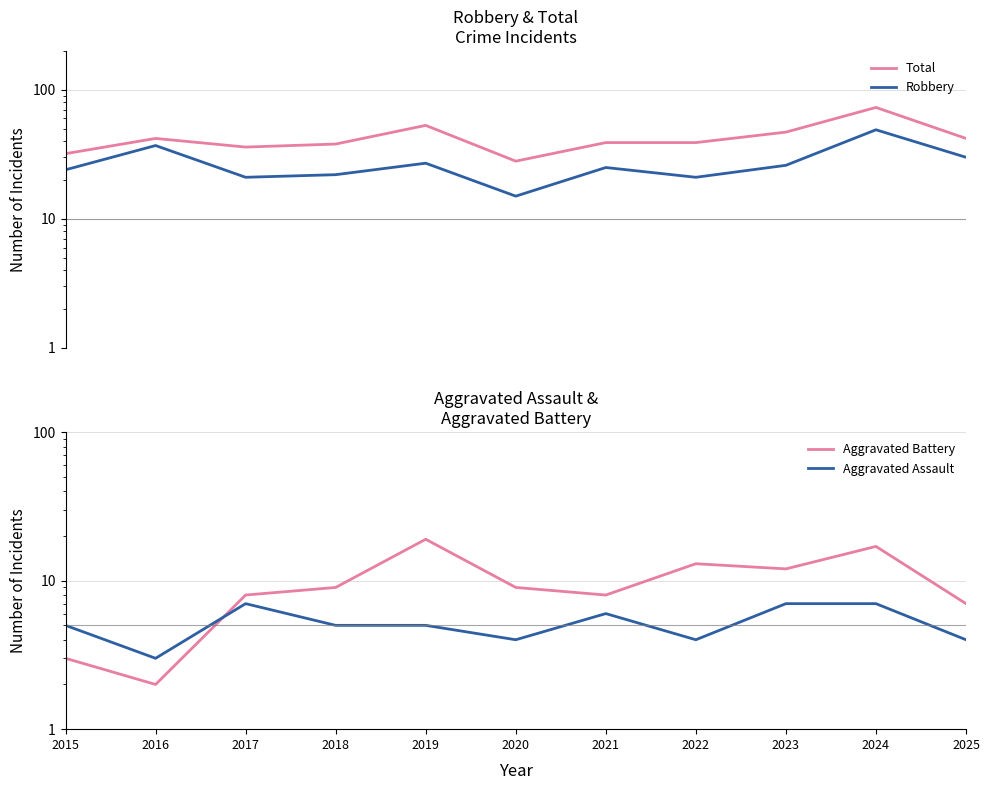

Which category has the highest value in the Aggravated Battery series?

2019